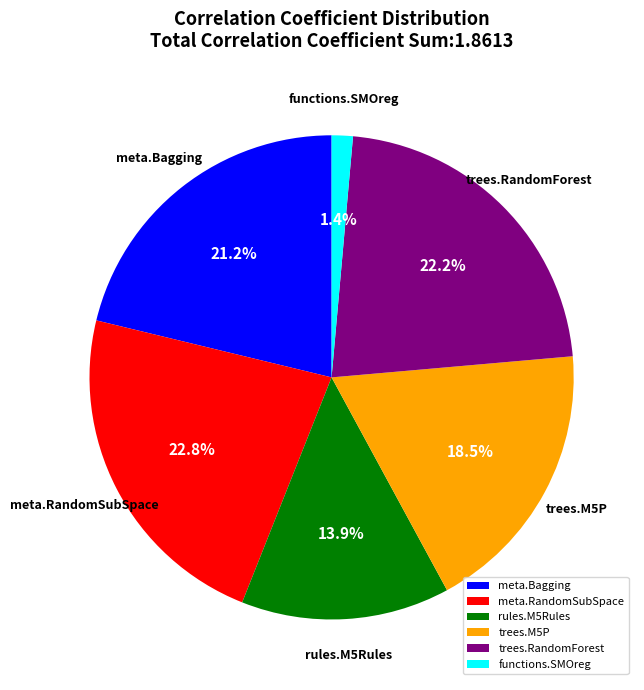

Which has a higher value, trees.RandomForest or functions.SMOreg?

trees.RandomForest